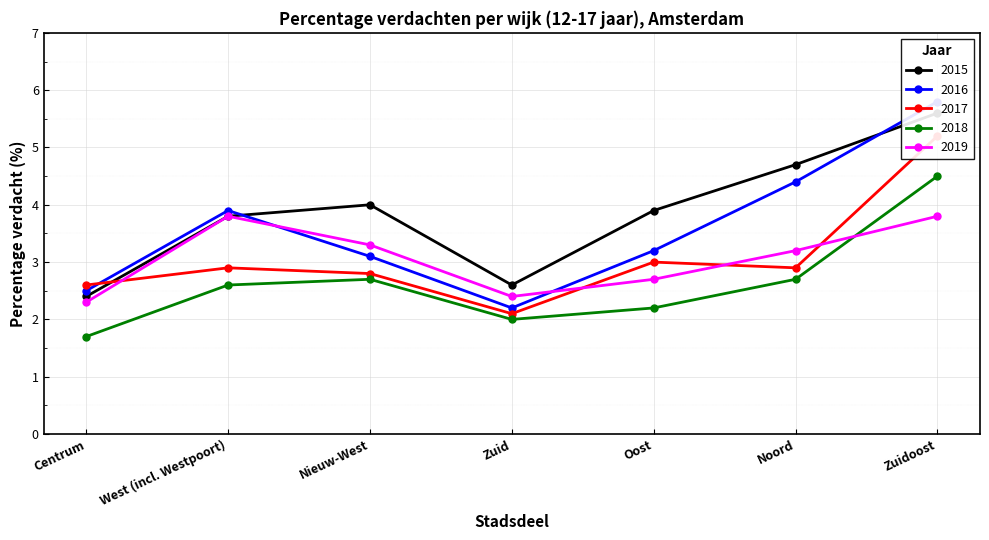

How many lines are shown in the chart?

5